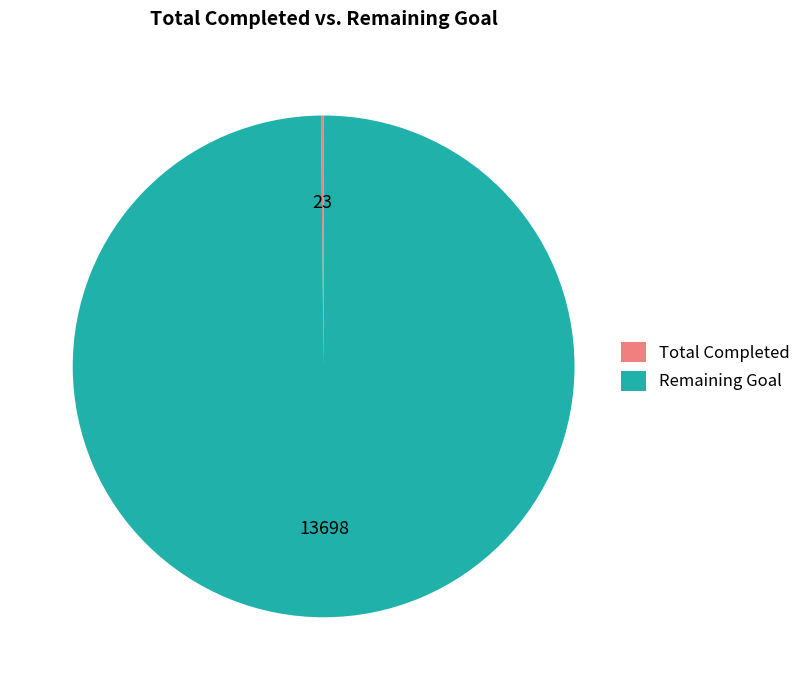

What is the largest slice in the pie chart?

Remaining Goal